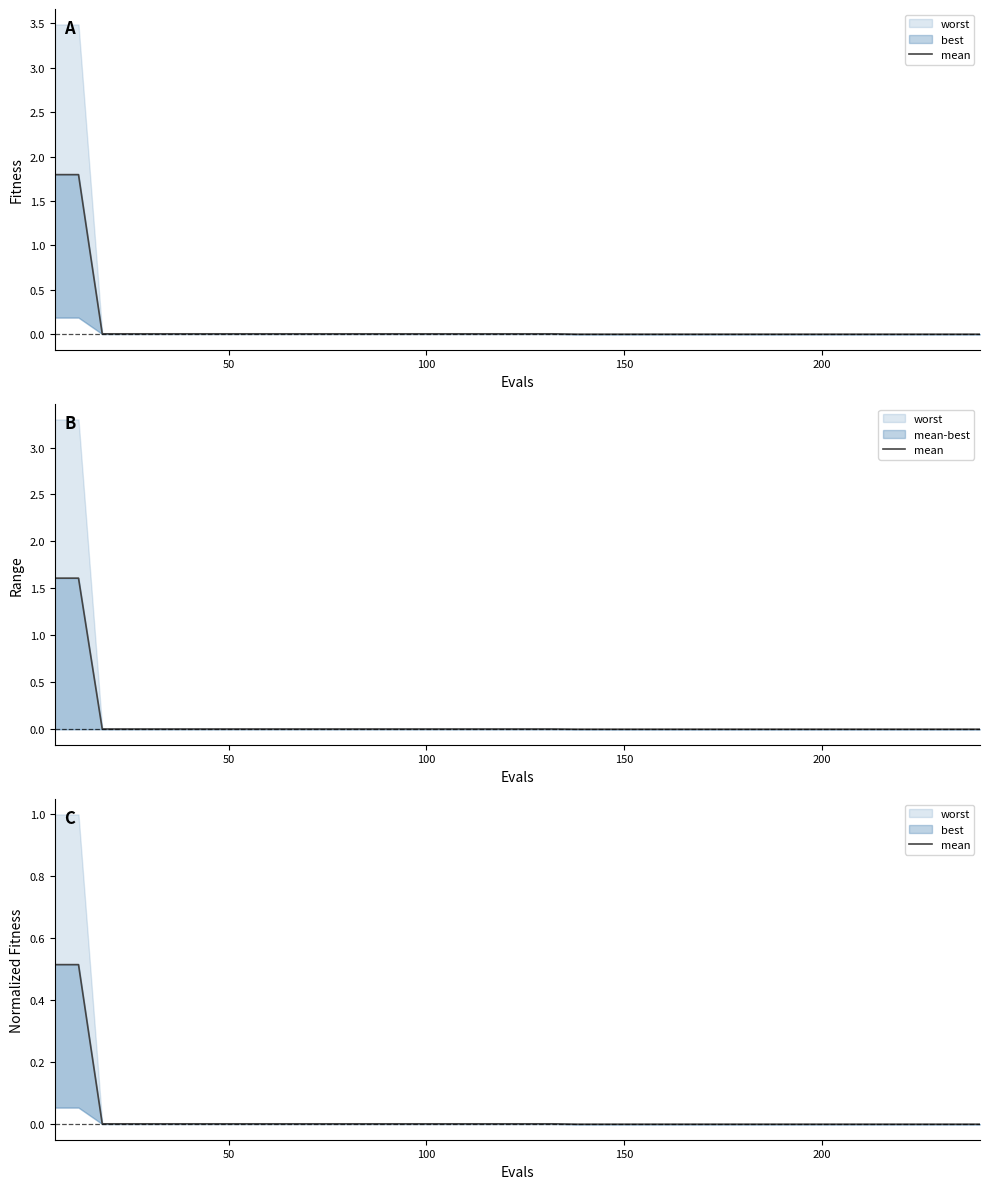

How many data points does each series have?

40